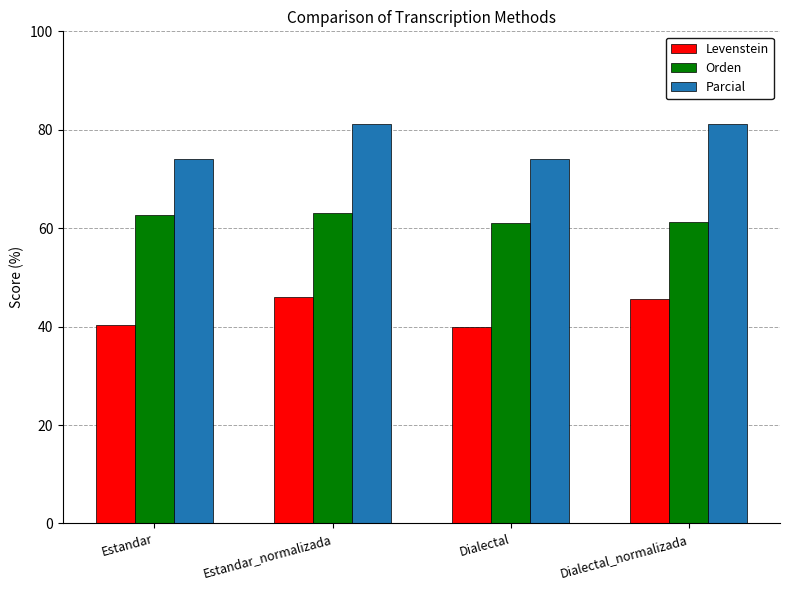

How many data points does each series have?

4